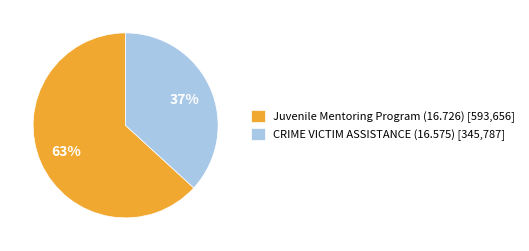

True or false: Juvenile Mentoring Program (16.726) accounts for 75% of the total.

False